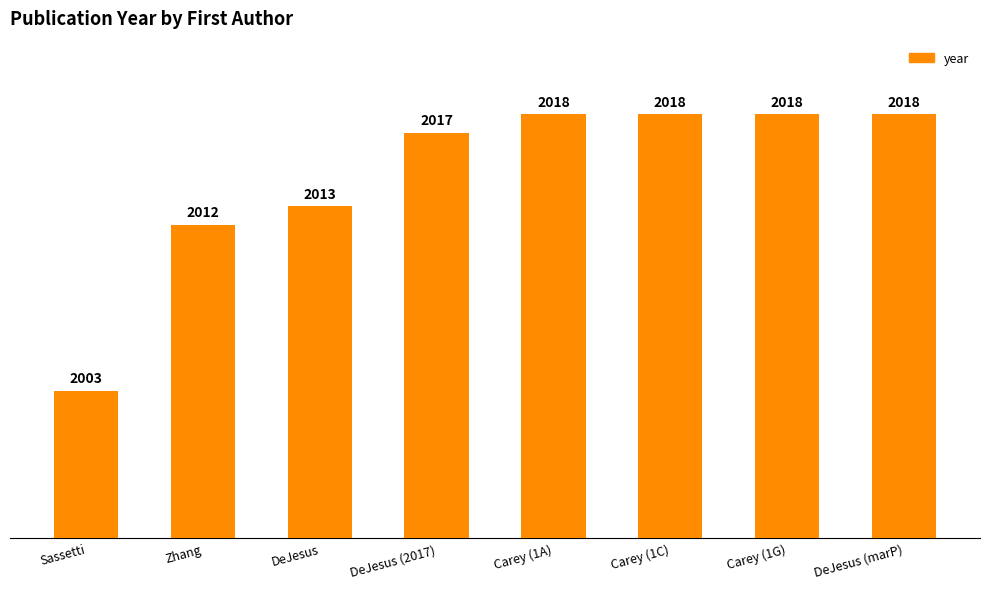

How many series are shown in this chart?

1